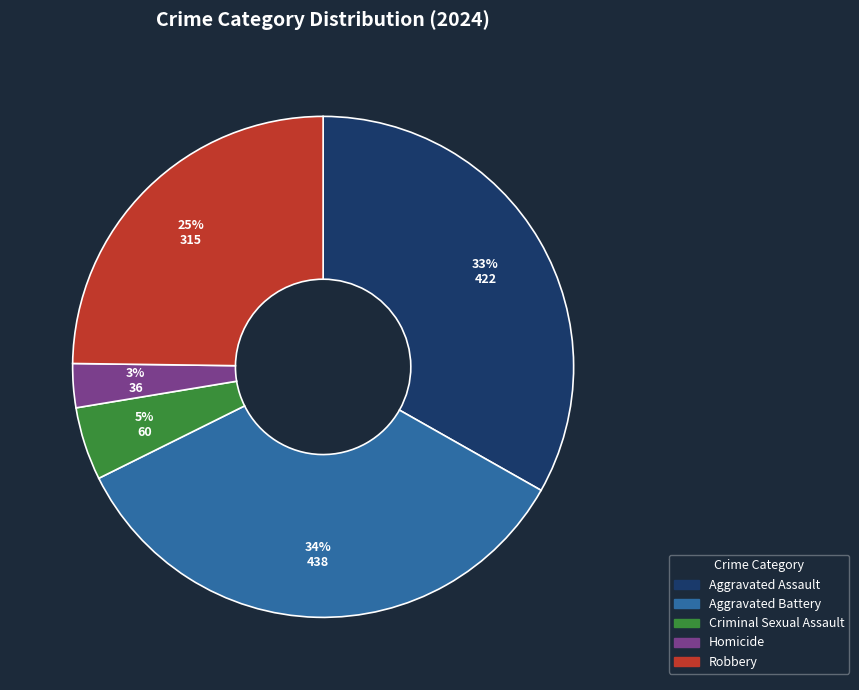

Is Aggravated Battery the majority of the pie?

No